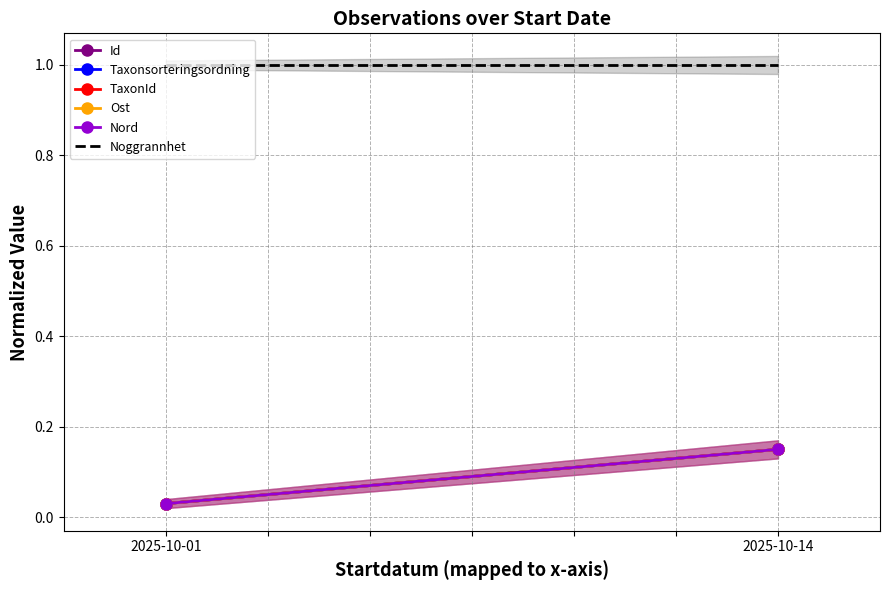

How many Ost values are between 0 and 1?

2